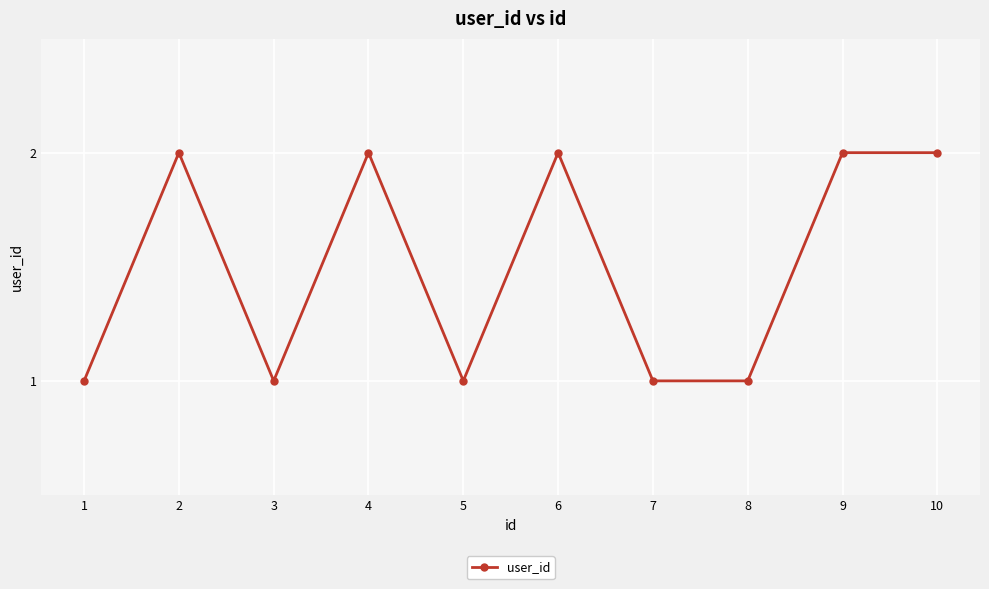

Is it true that the value at 2 is 3?

False